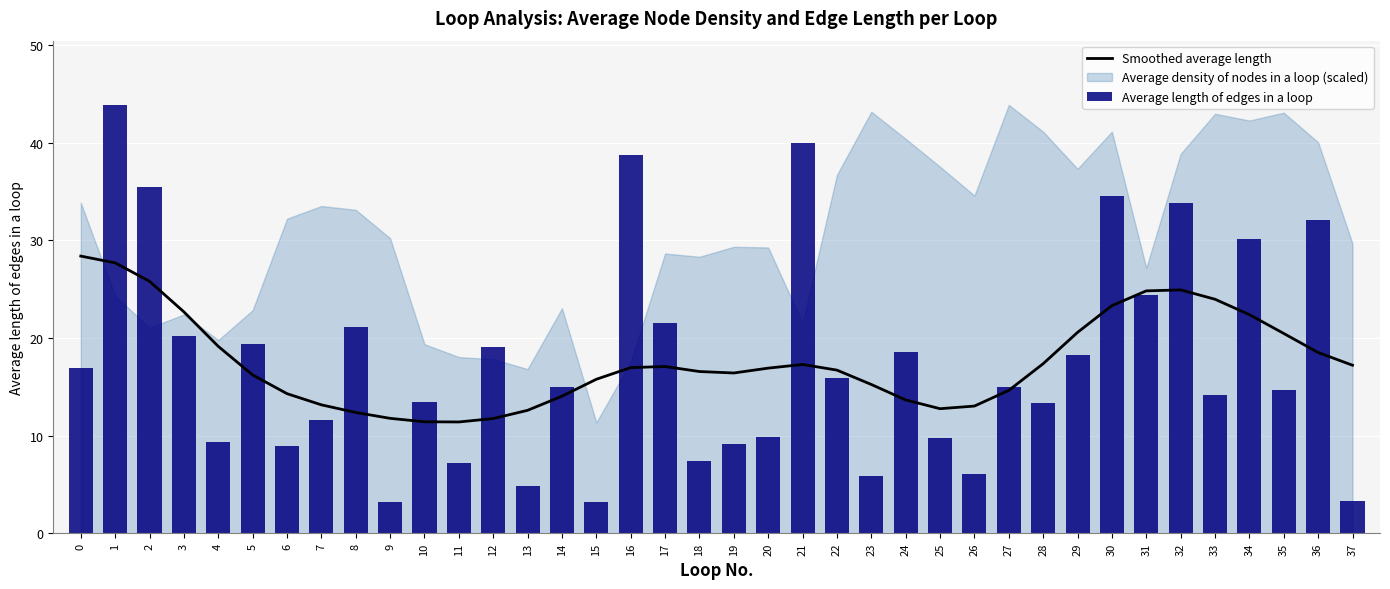

Between 8 and 29, which series saw the biggest shift?

Smoothed average length